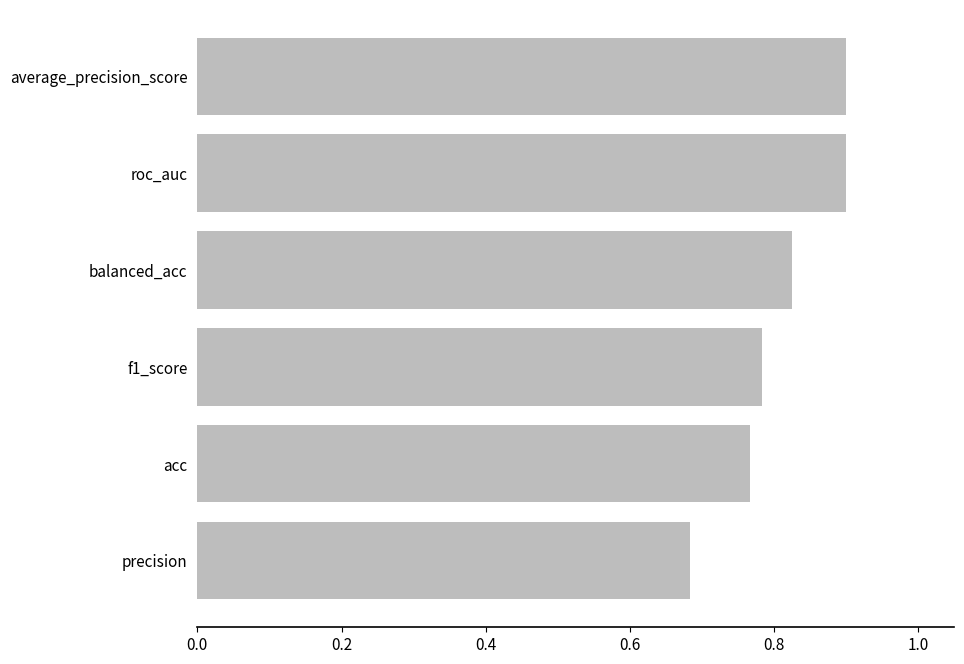

What is the label of the 2nd bar from the bottom?

acc